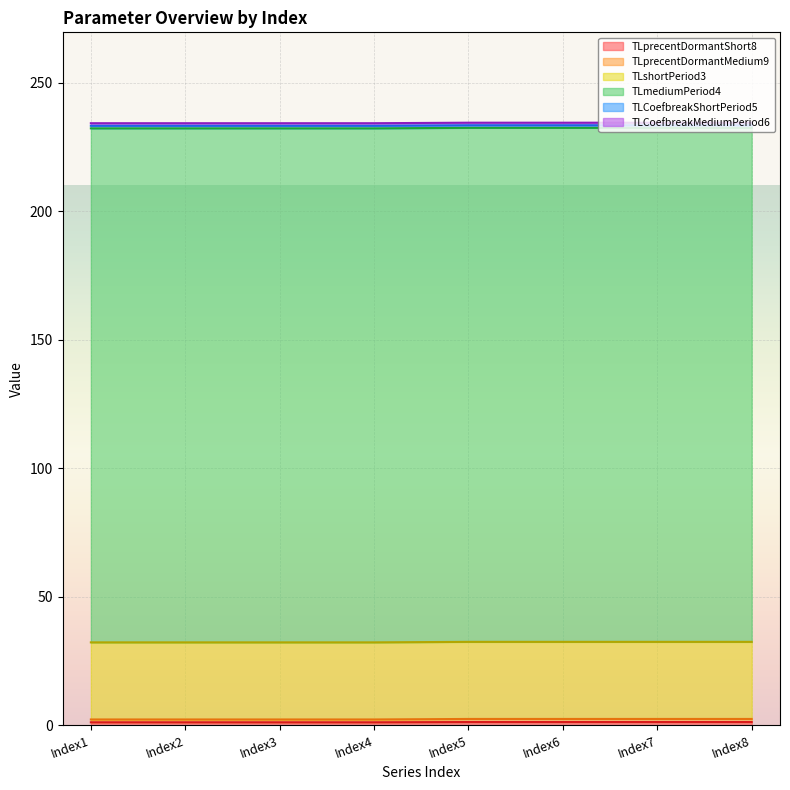

Count the number of data series in this chart.

6